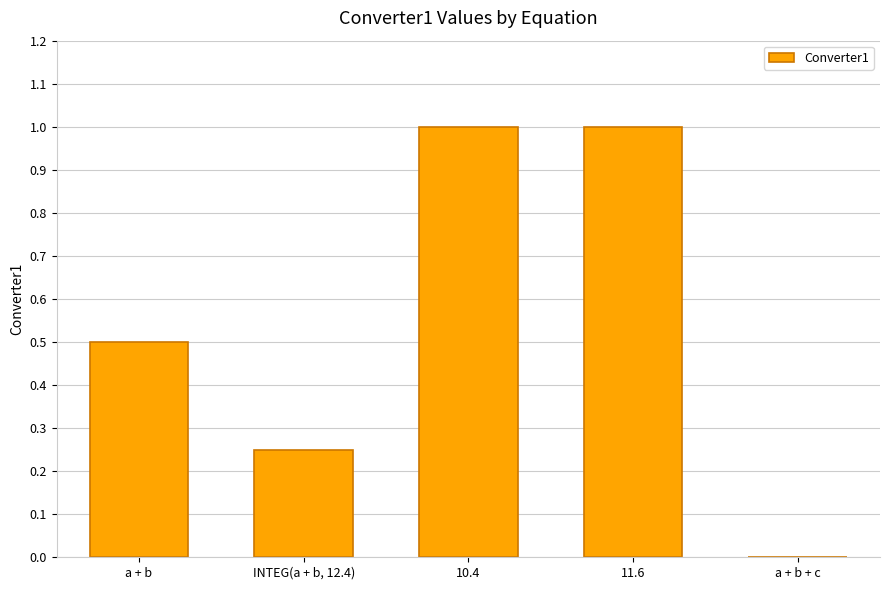

What is the greatest value displayed?

1.0